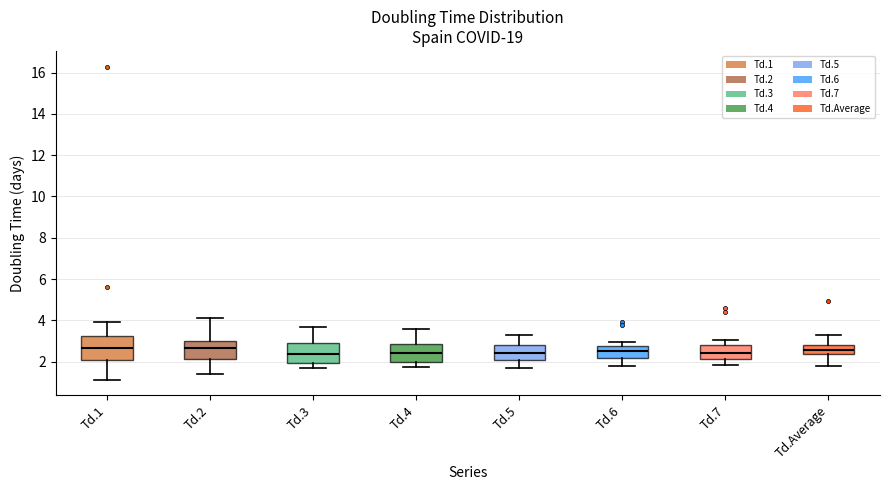

Where does the upper whisker of the box for Td.4 end on the y-axis? The values are not printed on the chart, so give them approximately, as read against the axis.

3.6